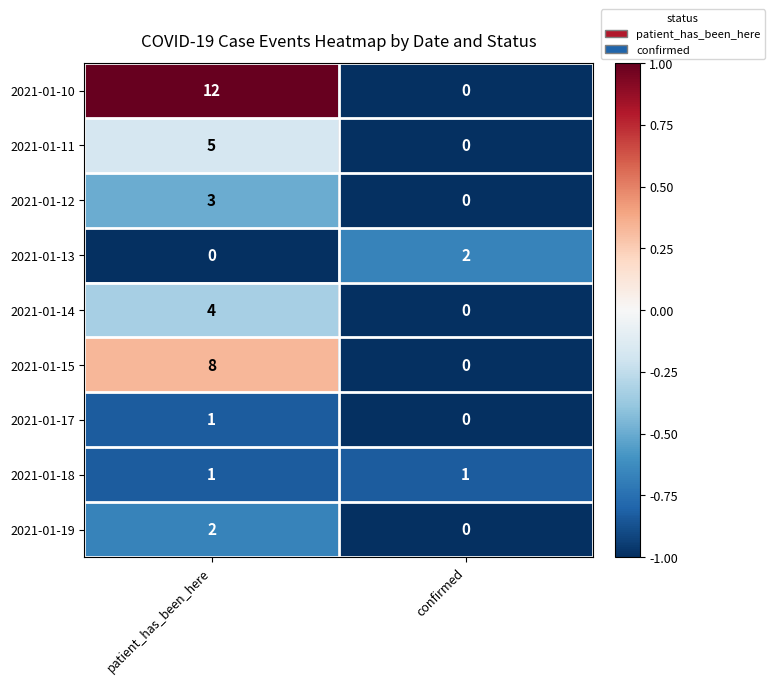

At how many categories does at least one series exceed 0?

2